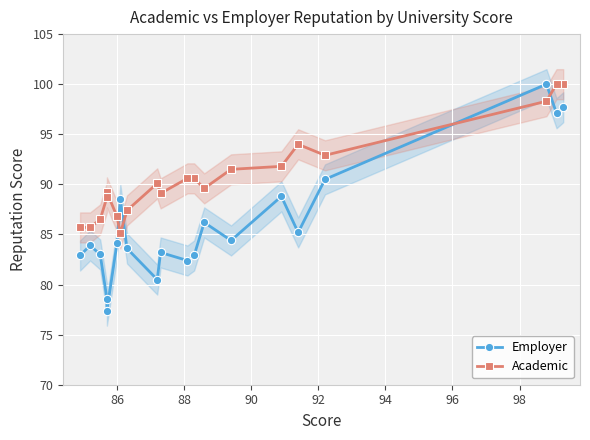

What is the lowest value of the Employer series?

77.4